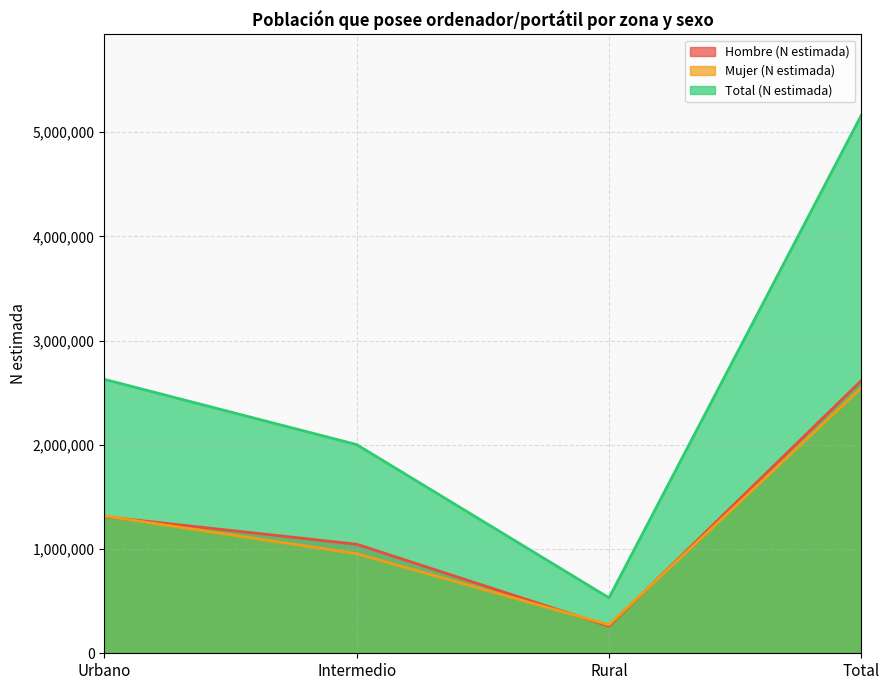

Between Total and Intermedio, which is larger?

Total